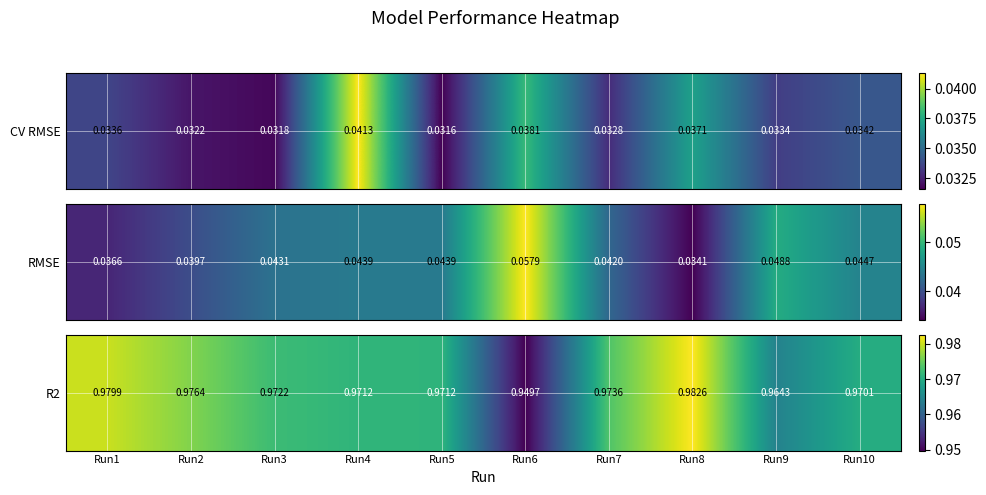

Which category has the highest value across all series?

Run8